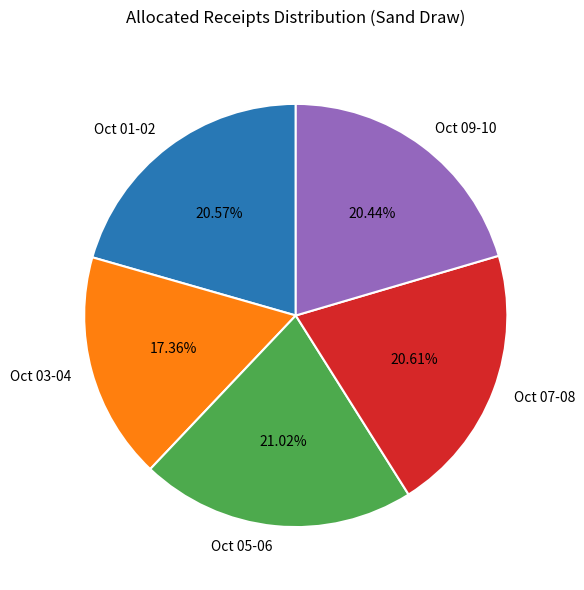

To the nearest percent, what is the average slice percentage?

20%